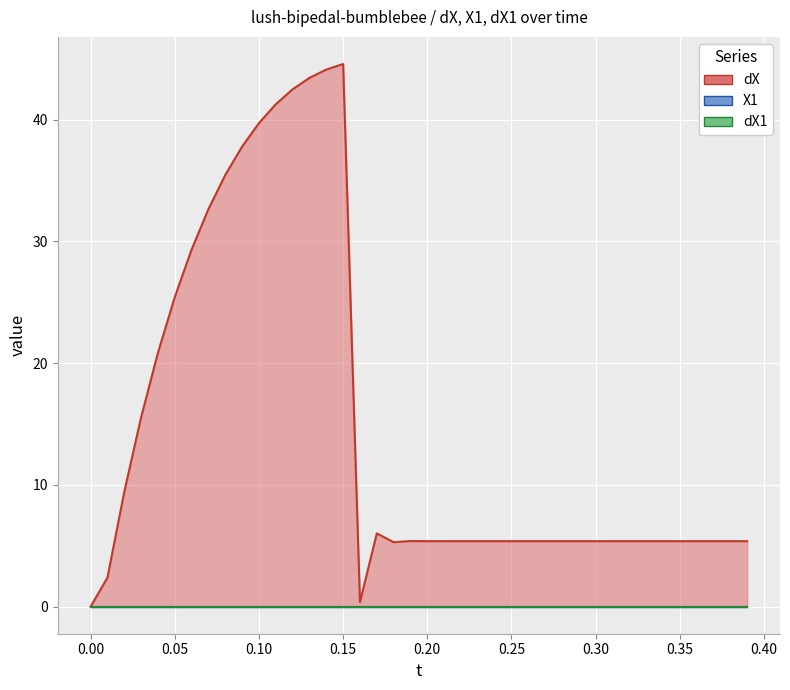

Which series has the largest total across all categories?

dX